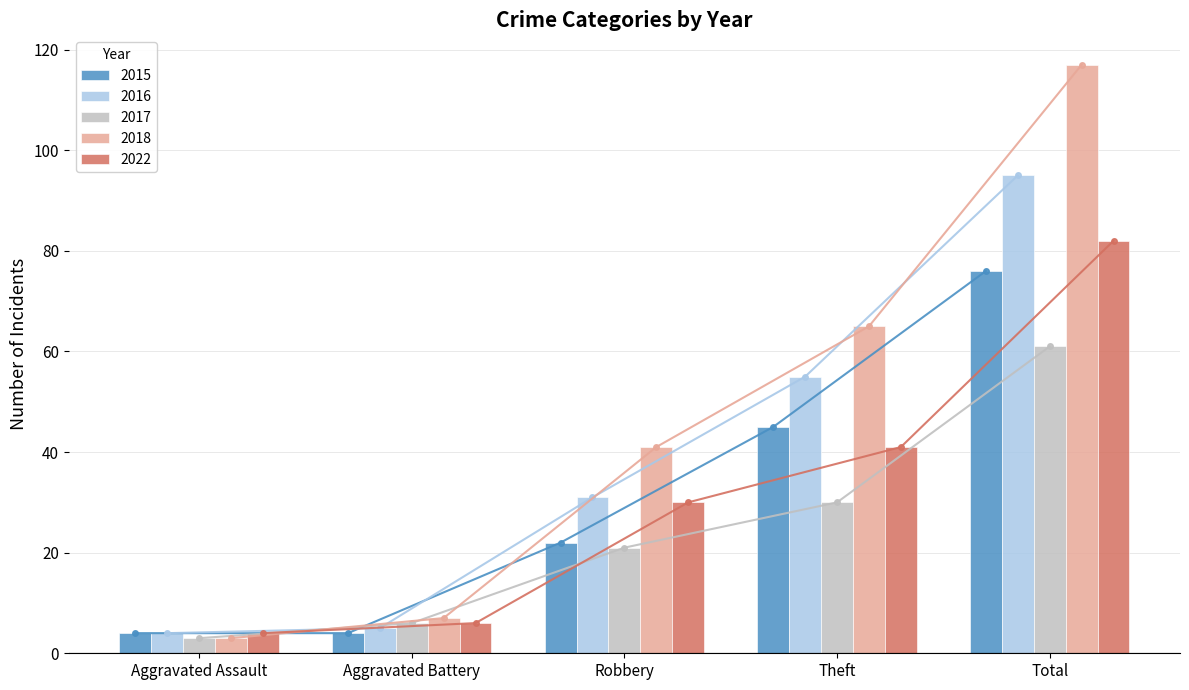

At which label does 2016 reach its minimum?

Aggravated Assault